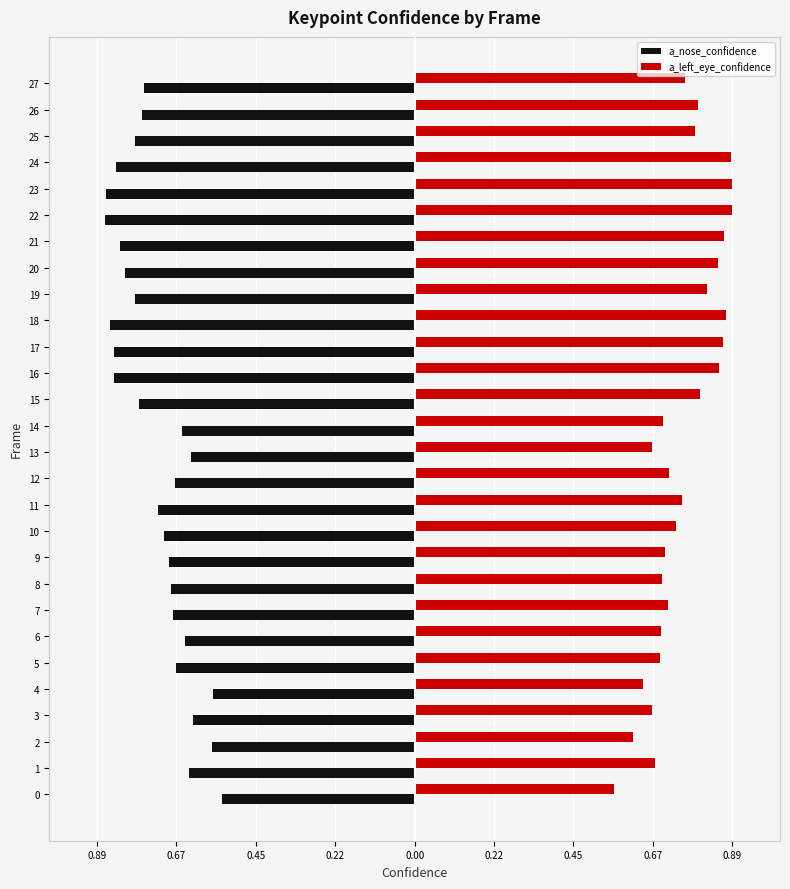

What value does the a_left_eye_confidence series have at 26?

0.8